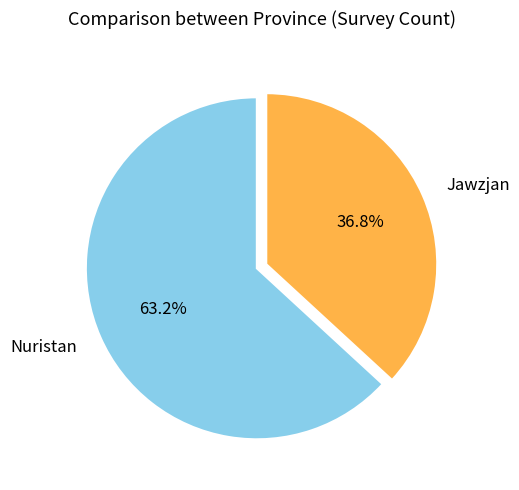

The Nuristan slice represents 75% of the pie. True or false?

False